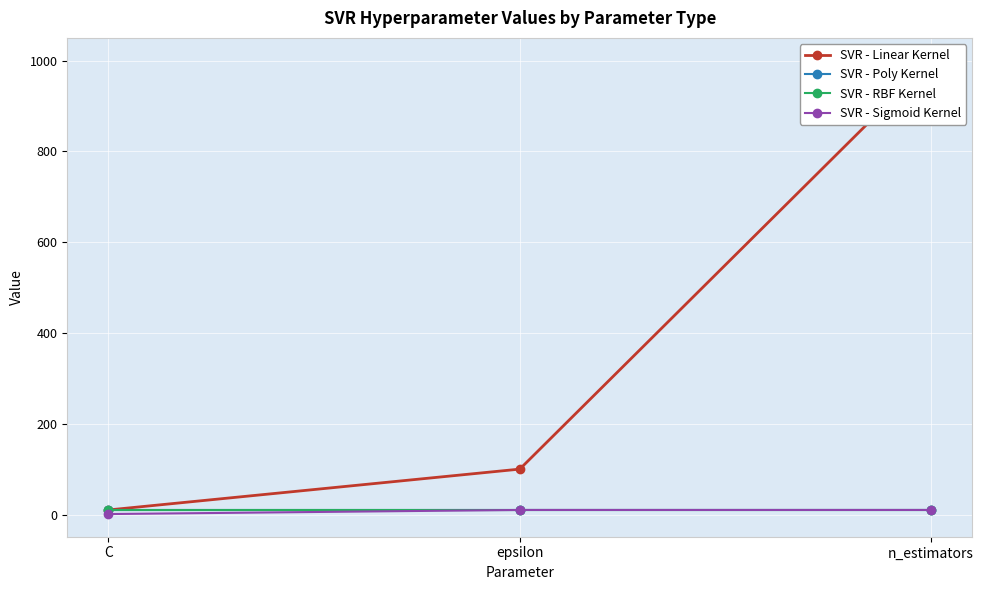

What is the label of the 1st point from the left?

C